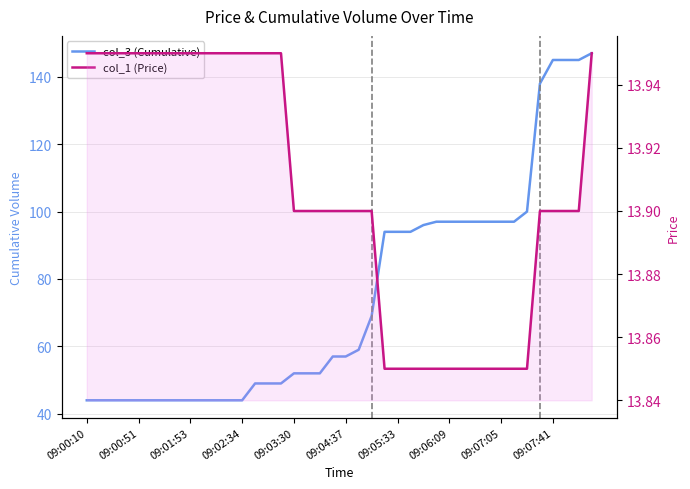

List the series in order of their peak value, lowest first.

col_1 (Price), col_3 (Cumulative)